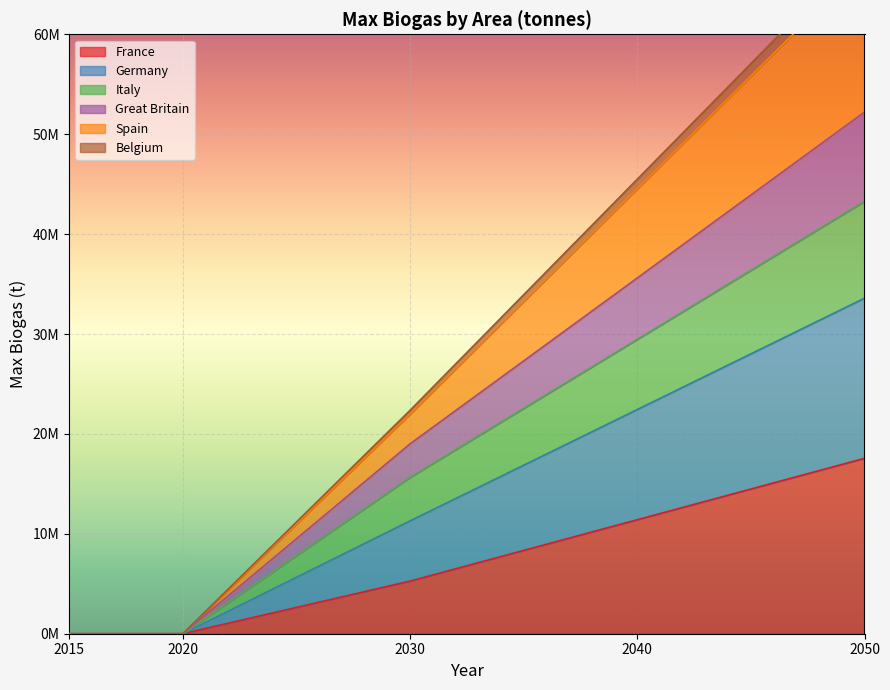

What is the maximum value for France?

17557251.9